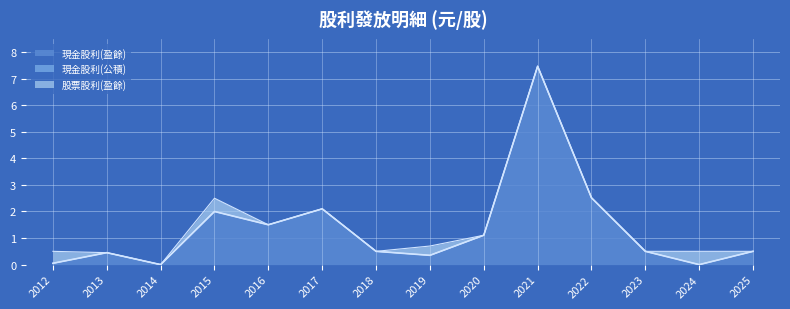

At 2019, list the series in order from smallest to largest.

現金股利(公積), 現金股利(盈餘), 股票股利(盈餘)